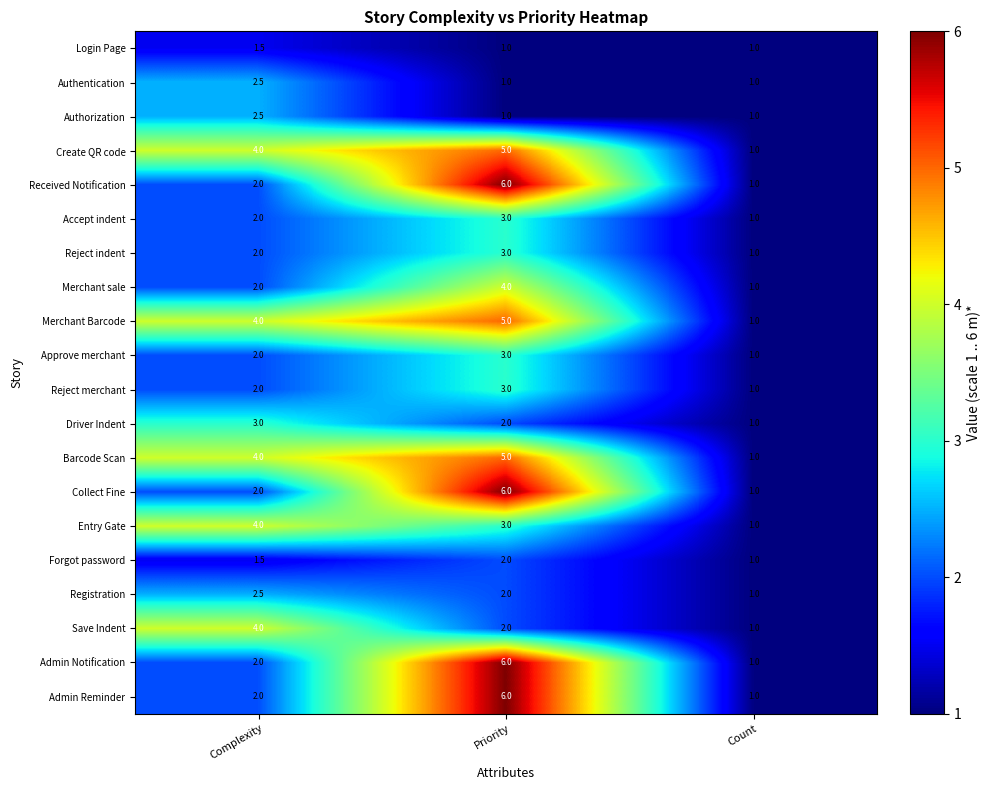

The Admin Notification series shows 6.0 at Priority. True or false?

True